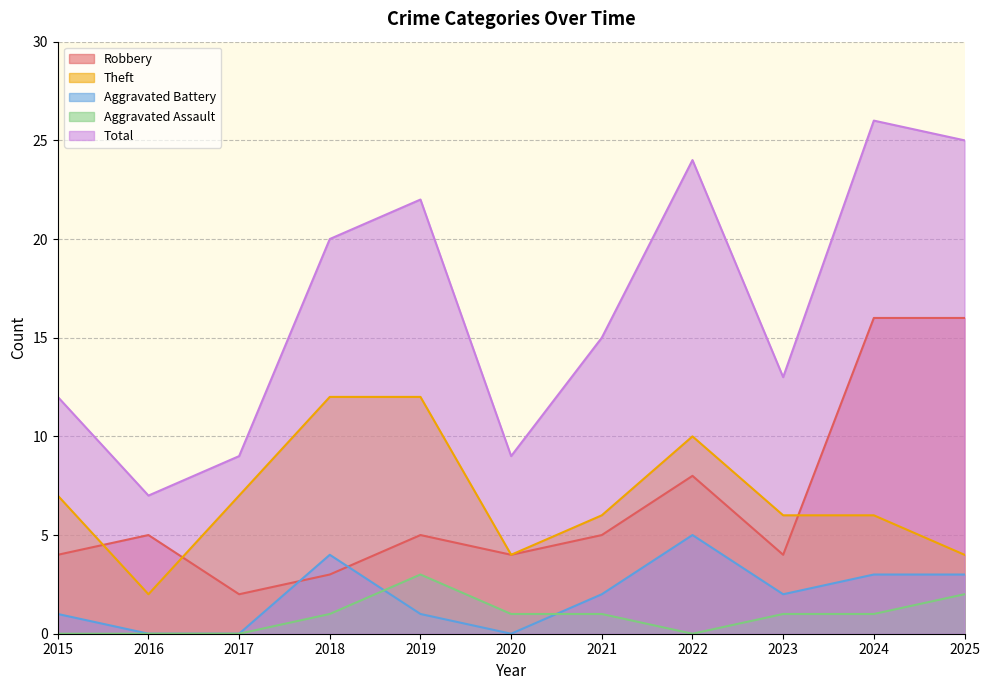

True or false: Total and Aggravated Assault intersect in this chart.

False